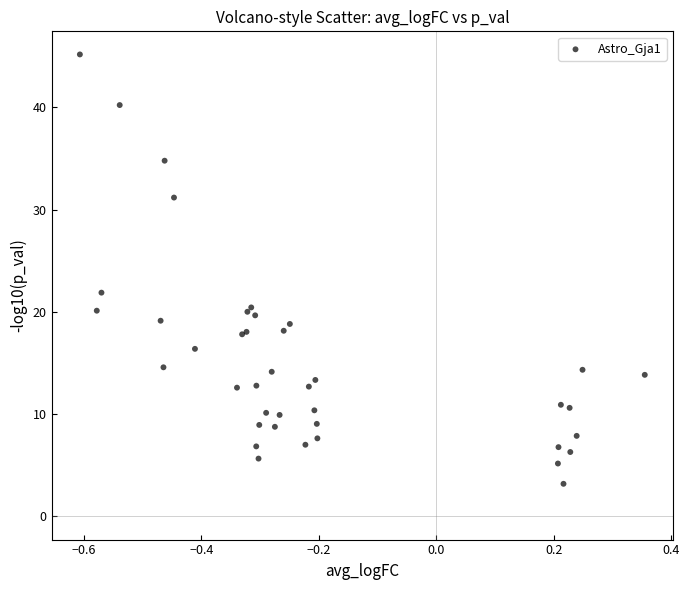

What Y value in the scatter plot is closest to 24?

21.9